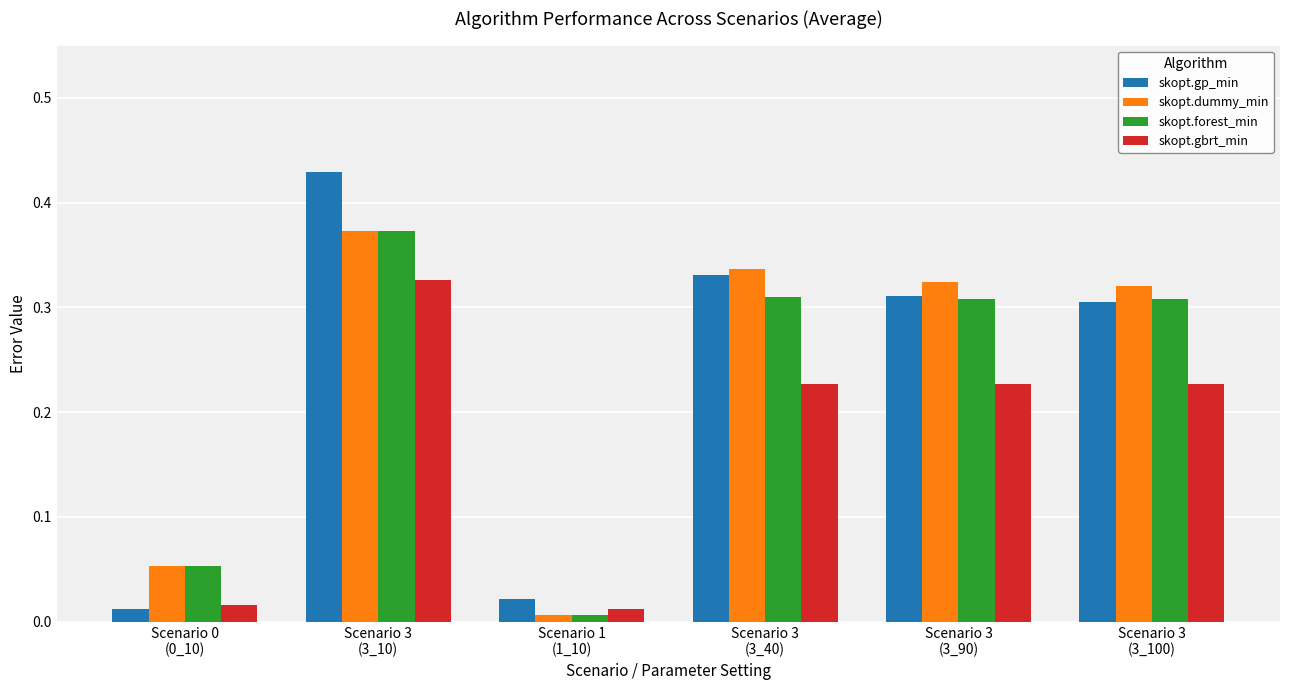

What is the total value across all series at Scenario 3
(3_90)?

1.2